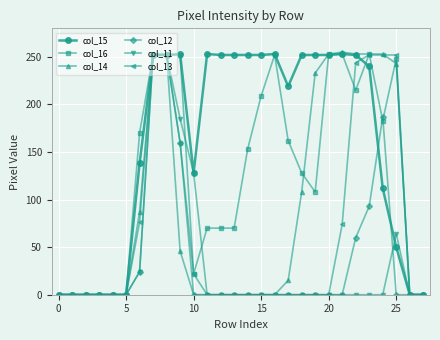

What is the greatest value displayed?

255